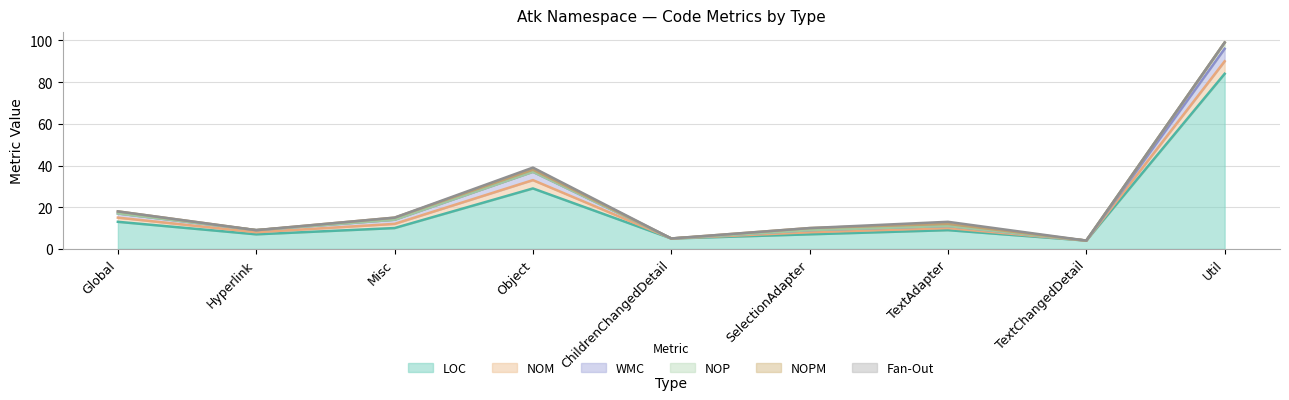

Reading right to left, transcribe all the data shown in this chart.

LOC: Util=84	TextChangedDetail=4	TextAdapter=9	SelectionAdapter=7	ChildrenChangedDetail=5	Object=29	Misc=10	Hyperlink=7	Global=13
NOM: Util=6	TextChangedDetail=0	TextAdapter=1	SelectionAdapter=1	ChildrenChangedDetail=0	Object=4	Misc=2	Hyperlink=1	Global=2
WMC: Util=6	TextChangedDetail=0	TextAdapter=1	SelectionAdapter=1	ChildrenChangedDetail=0	Object=4	Misc=2	Hyperlink=1	Global=2
NOP: Util=3	TextChangedDetail=0	TextAdapter=0	SelectionAdapter=0	ChildrenChangedDetail=0	Object=0	Misc=0	Hyperlink=0	Global=0
NOPM: Util=0	TextChangedDetail=0	TextAdapter=1	SelectionAdapter=1	ChildrenChangedDetail=0	Object=1	Misc=1	Hyperlink=0	Global=1
Fan-Out: Util=0	TextChangedDetail=0	TextAdapter=1	SelectionAdapter=0	ChildrenChangedDetail=0	Object=1	Misc=0	Hyperlink=0	Global=0